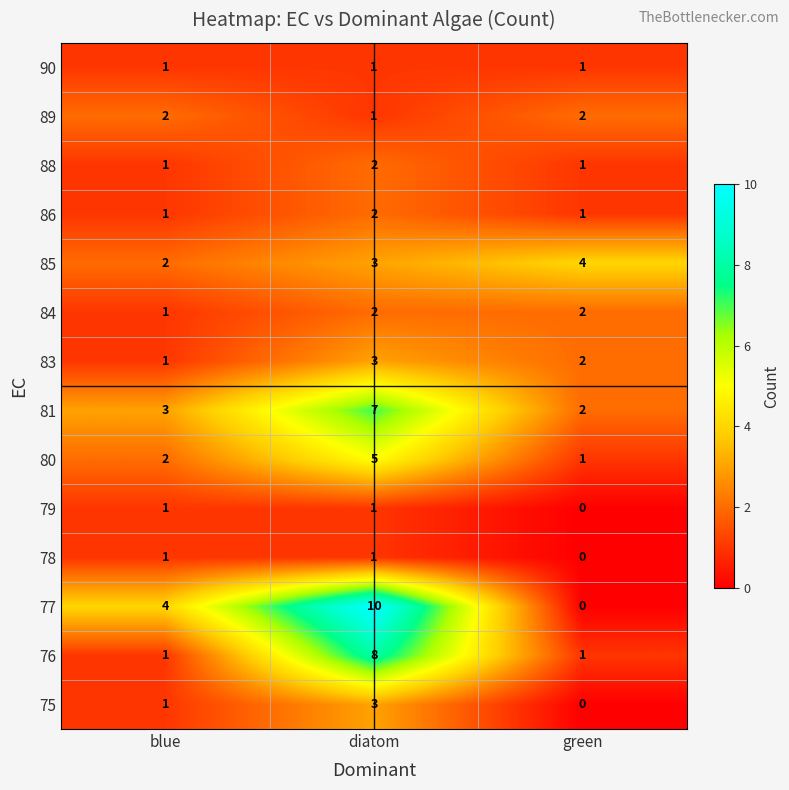

Where is 80 nearest to the value 3?

blue